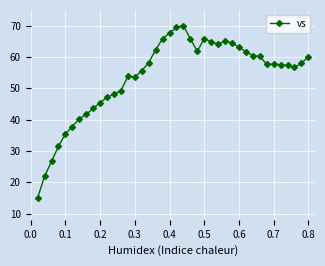

True or false: there are more than 1 points higher than both neighbors.

True